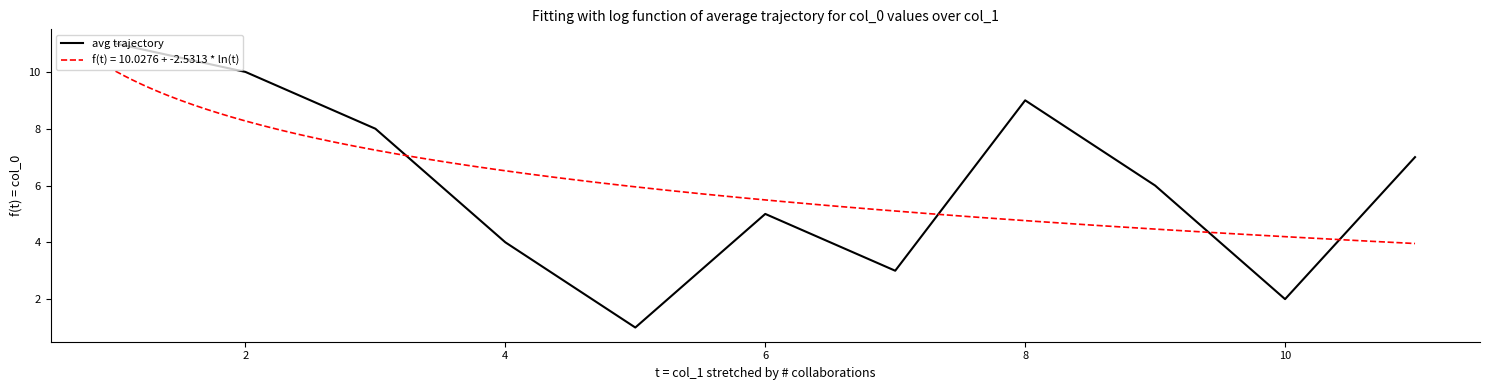

What is the highest value of the avg trajectory series?

11